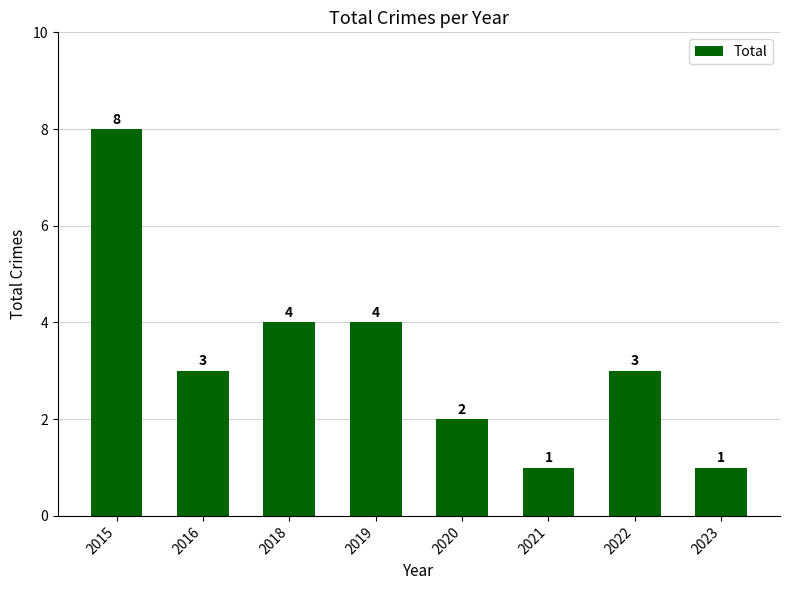

What is the value of the 7th bar from the left?

3